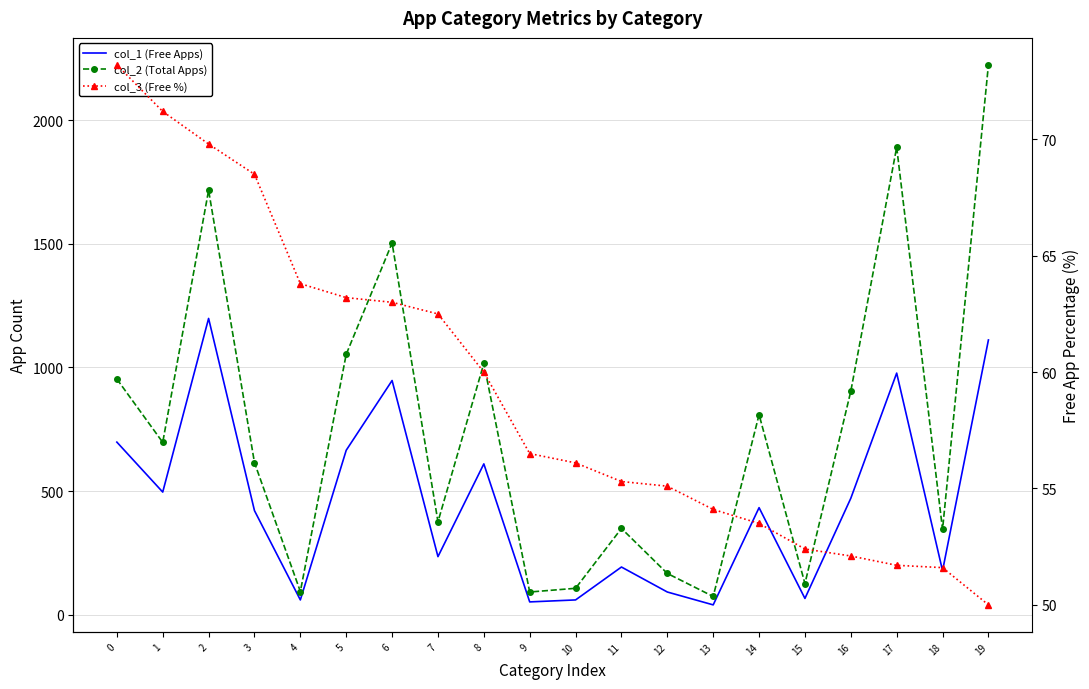

What is the value of the col_1 (Free Apps) point at the 10th from the left?

52.0